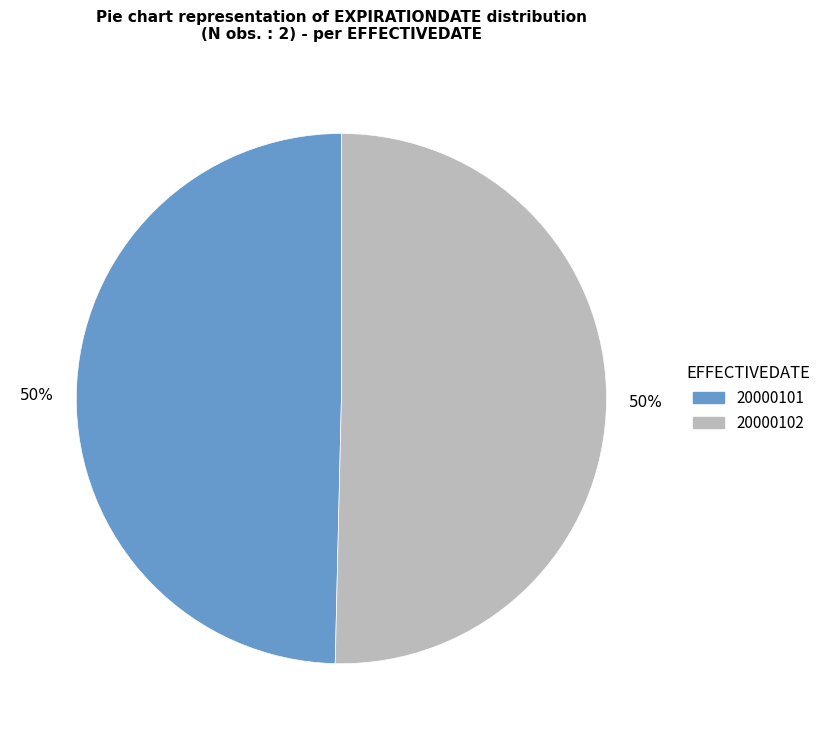

Is it true that 20000102 is 37% of the pie?

False